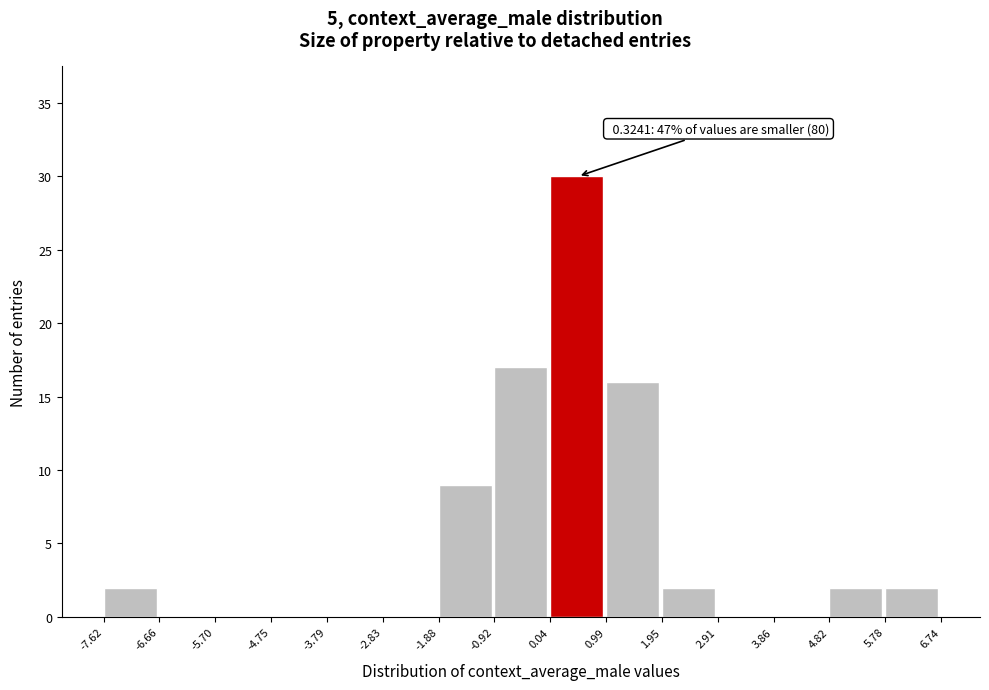

Over which range of the x-axis is the bar tallest?

0.04 to 0.99